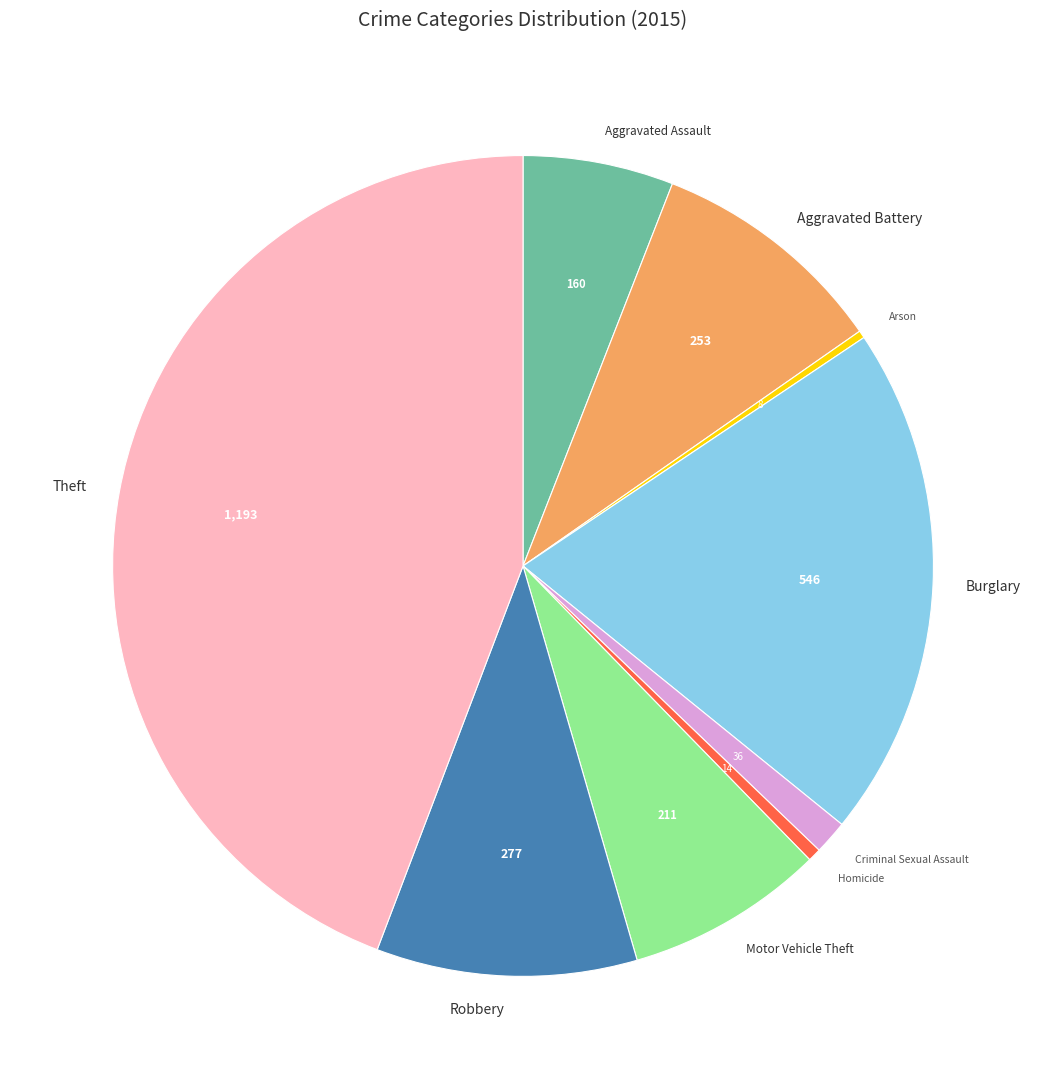

Is there any slice that represents more than half of the pie?

No